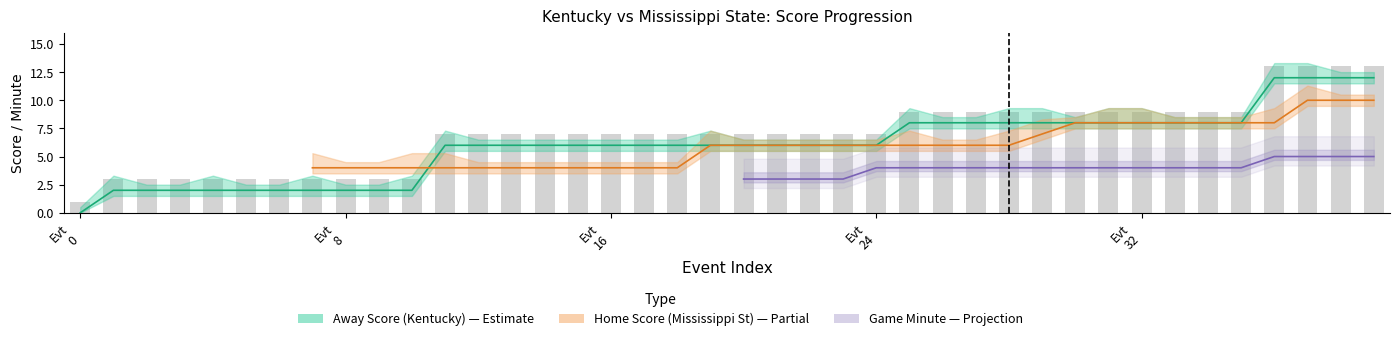

List the labels in order of Away Score value, smallest first.

0, 1, 2, 3, 4, 5, 6, 7, 8, 9, 10, 11, 12, 13, 14, 15, 16, 17, 18, 19, 20, 21, 22, 23, 24, 25, 26, 27, 28, 29, 30, 31, 32, 33, 34, 35, 36, 37, 38, 39